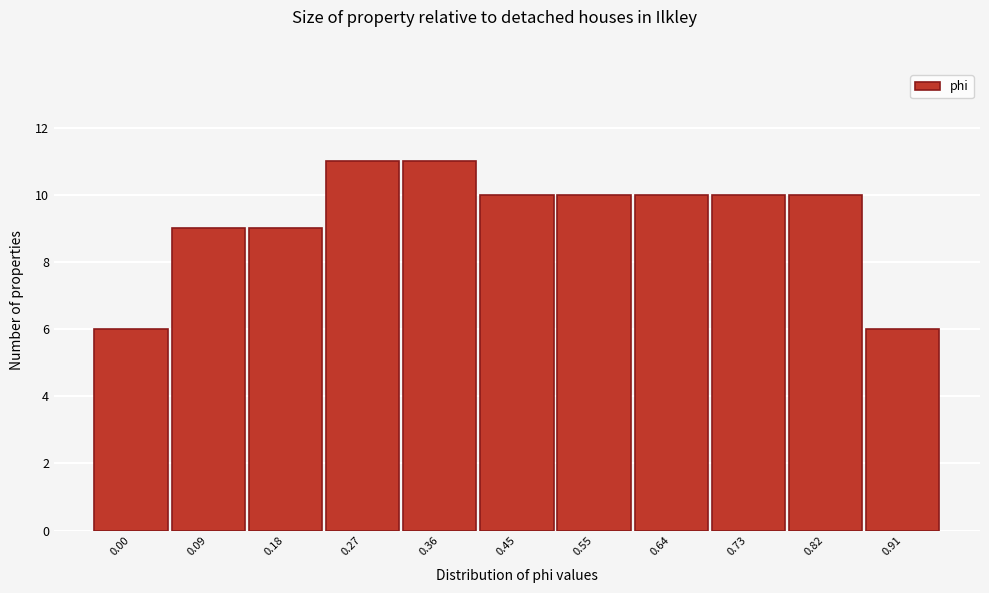

Reading right to left, transcribe all the data shown in this chart.

0.91=6	0.82=10	0.73=10	0.64=10	0.55=10	0.45=10	0.36=11	0.27=11	0.18=9	0.09=9	0.00=6